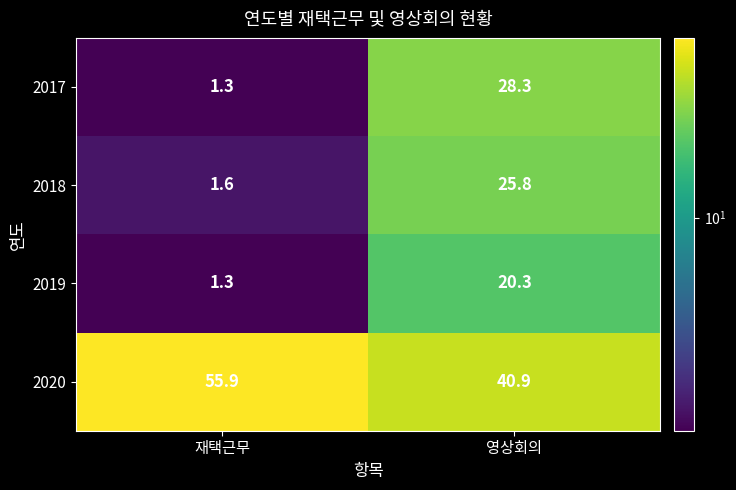

Between 재택근무 and 영상회의, which series saw the biggest shift?

2017